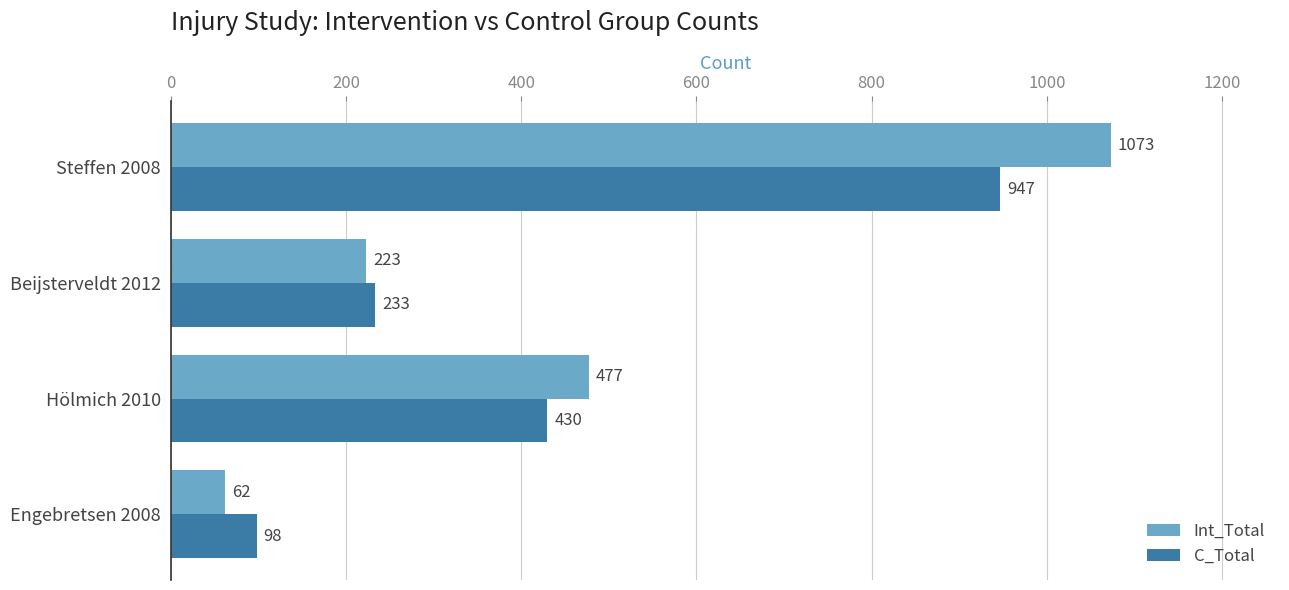

Which label corresponds to the smallest value in the chart?

Engebretsen 2008